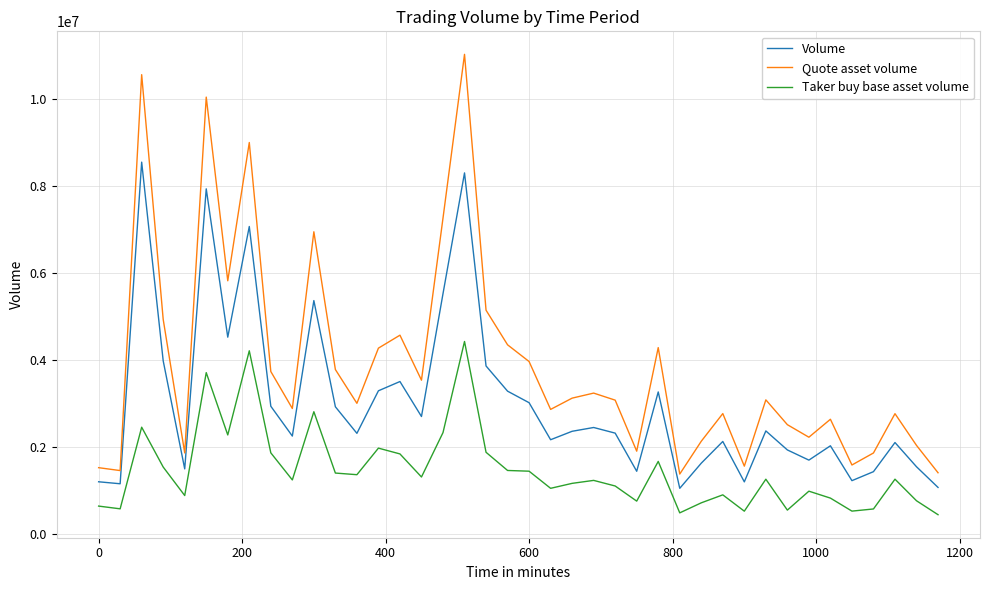

Does the chart have visible grid lines?

Yes